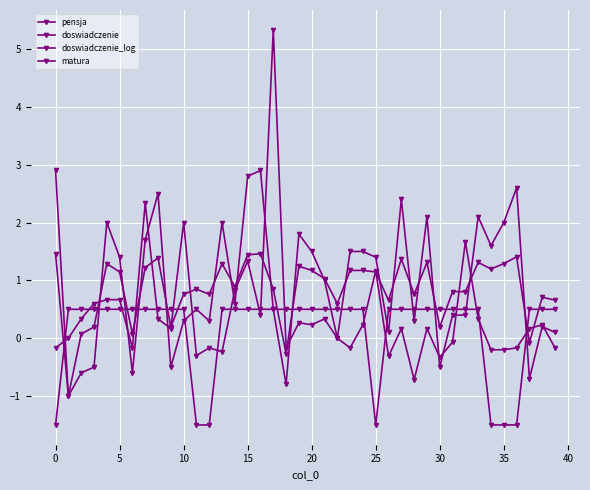

At which label does pensja reach its peak?

17